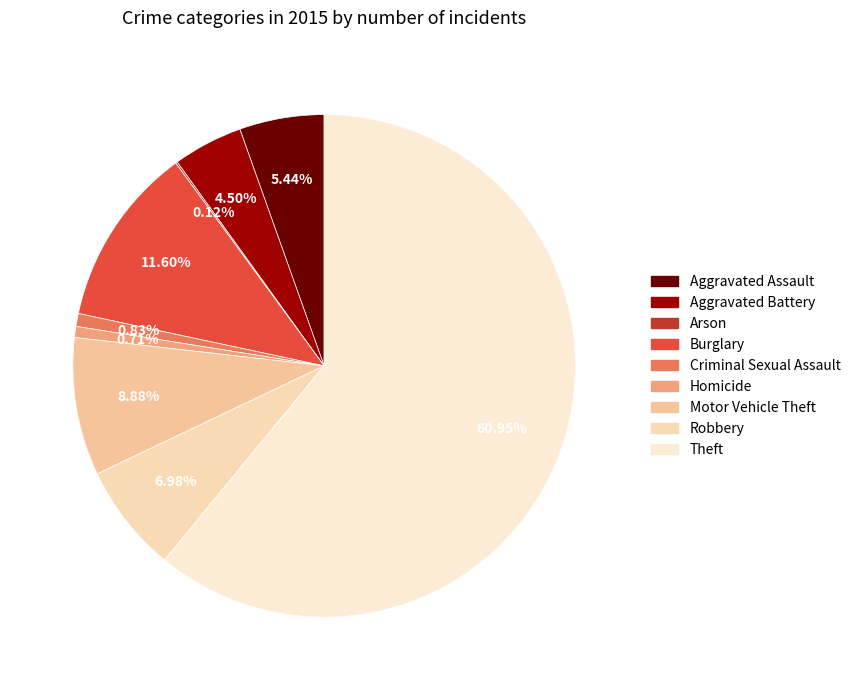

Is it true that Aggravated Assault is 5% of the pie?

True